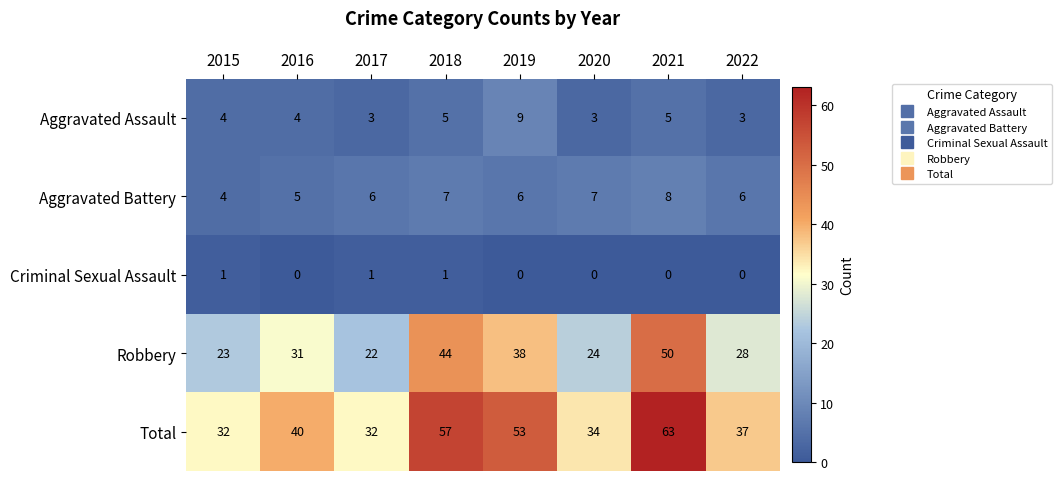

The value of Aggravated Battery at 2015 is 4. True or false?

True